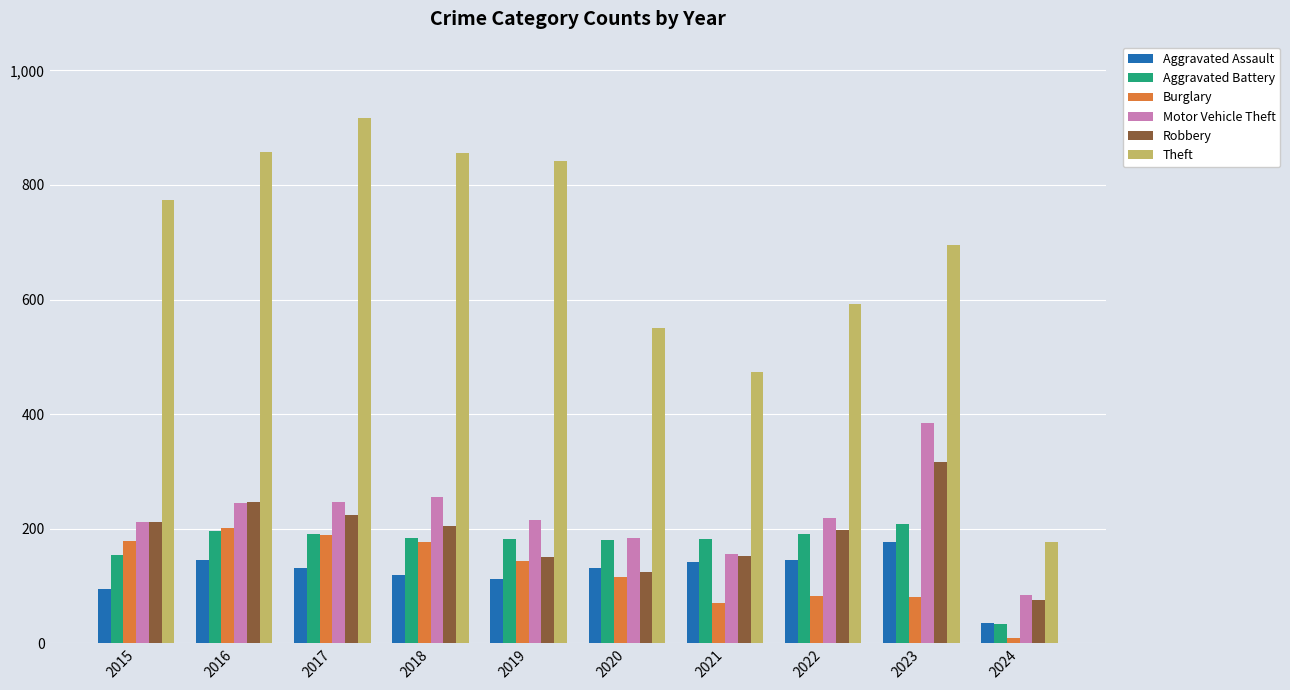

Which series has the widest spread of values?

Theft